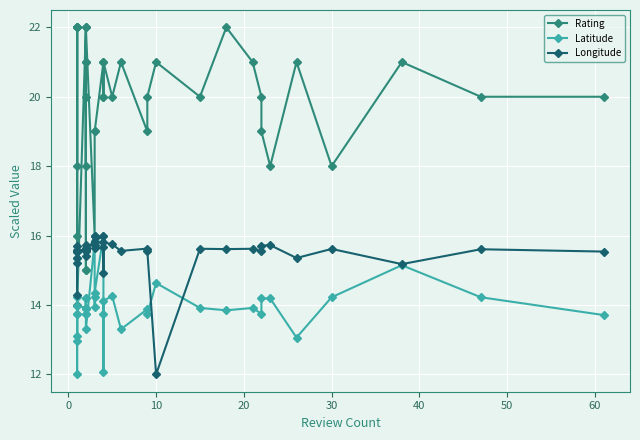

What is the difference between the maximum and minimum values in the Longitude series?

4.0